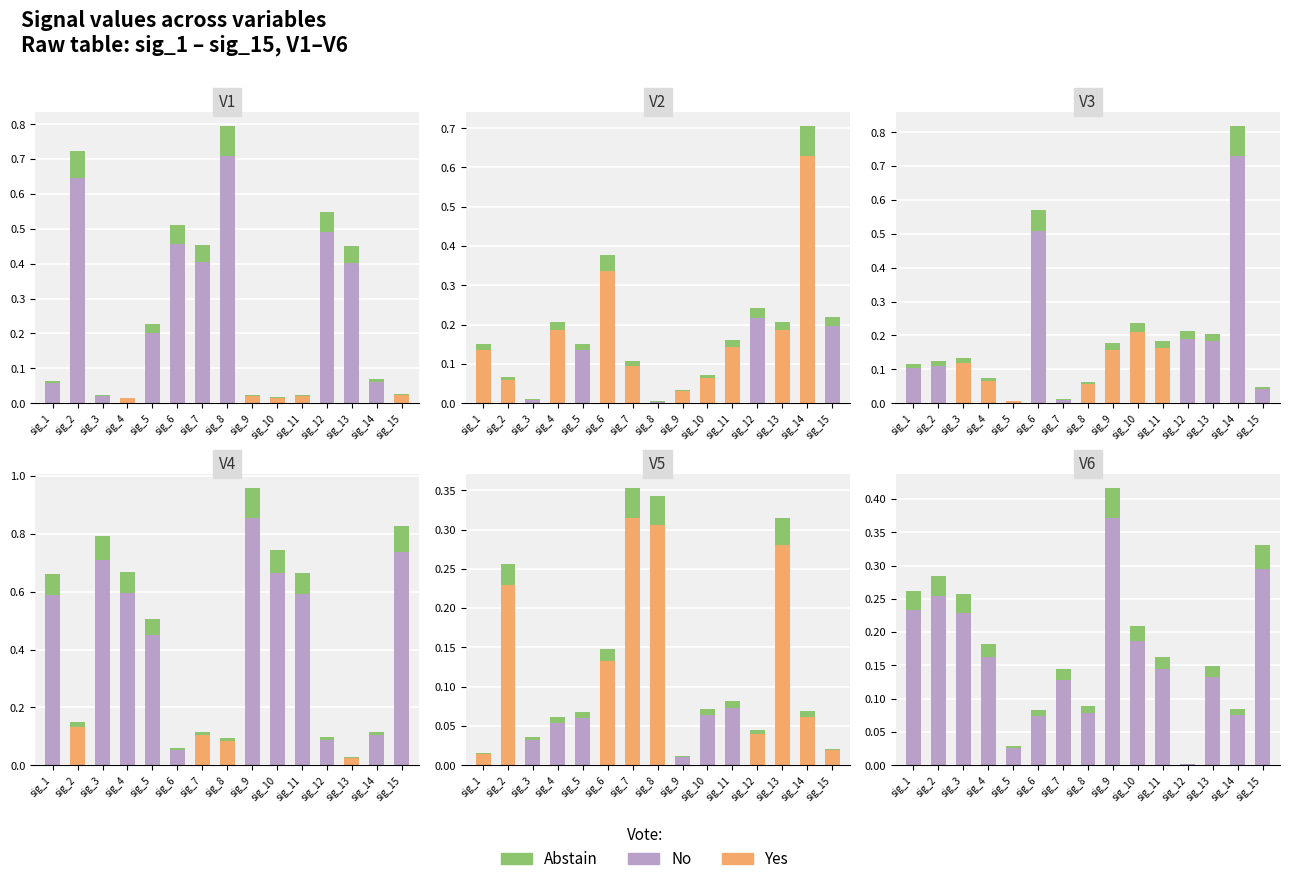

Rank the series at sig_3 from lowest to highest value.

Yes, Abstain, No